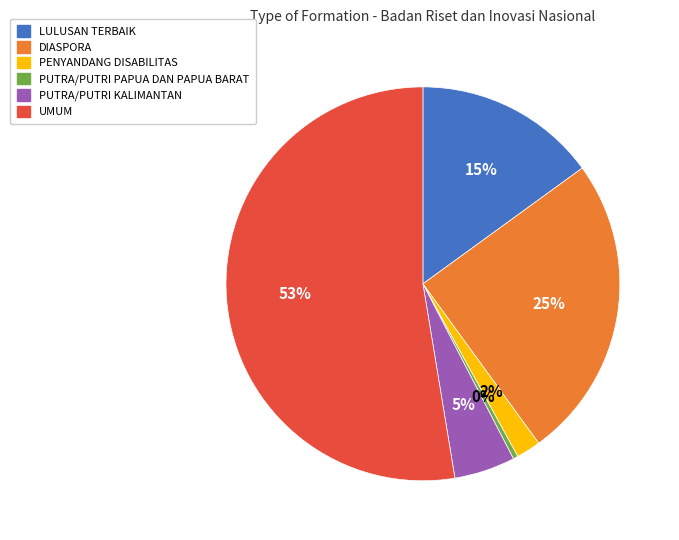

Combined, do LULUSAN TERBAIK and PUTRA/PUTRI PAPUA DAN PAPUA BARAT account for over 50%?

No